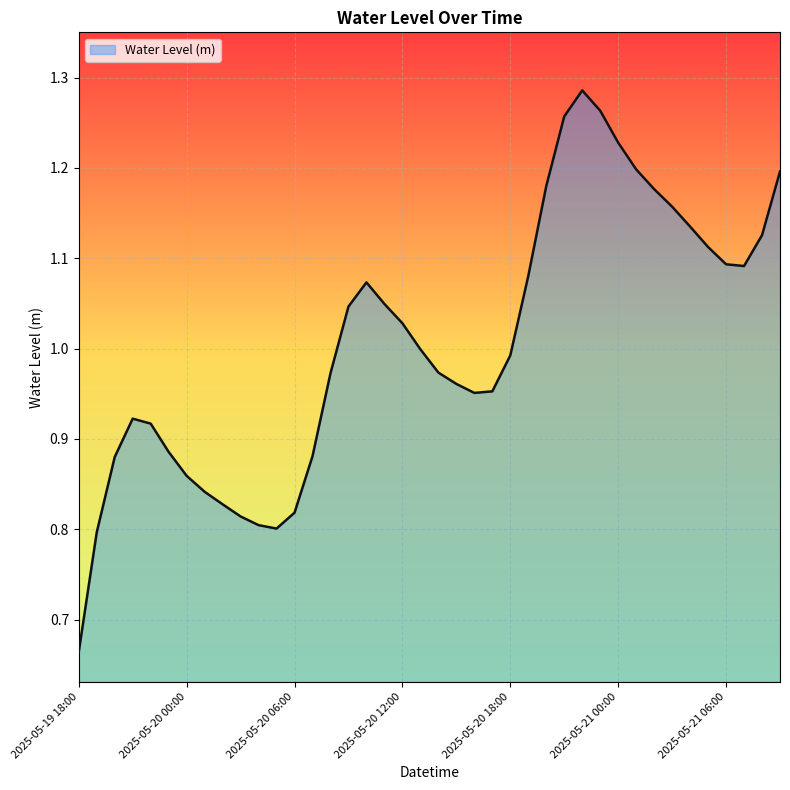

What is the difference between the maximum and minimum values?

0.6